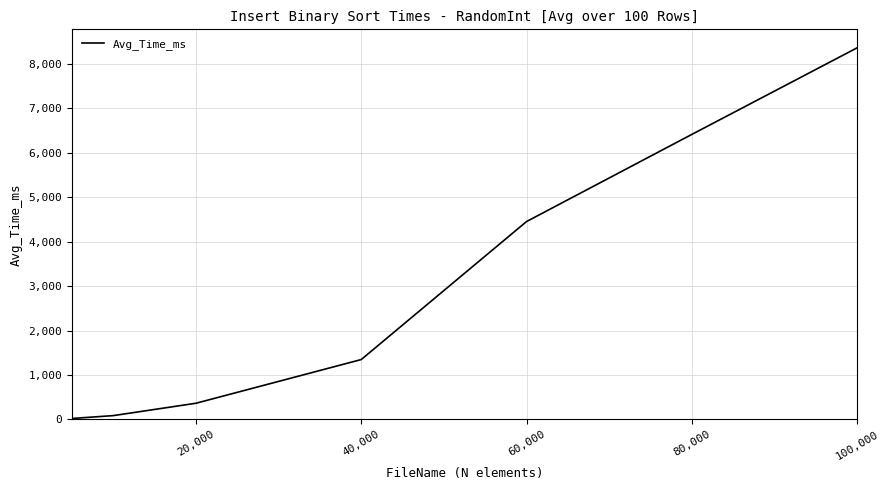

What is the maximum value shown in the chart?

8359.9